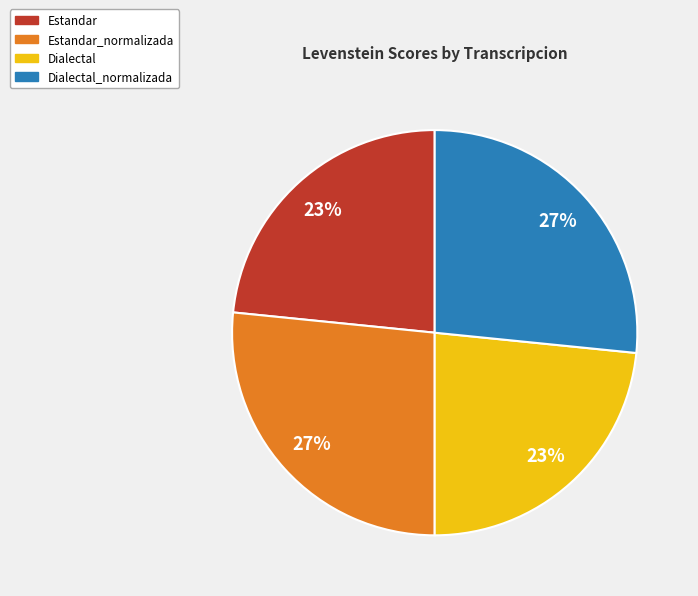

To the nearest percent, what is the combined percentage of Dialectal and Estandar_normalizada?

50%